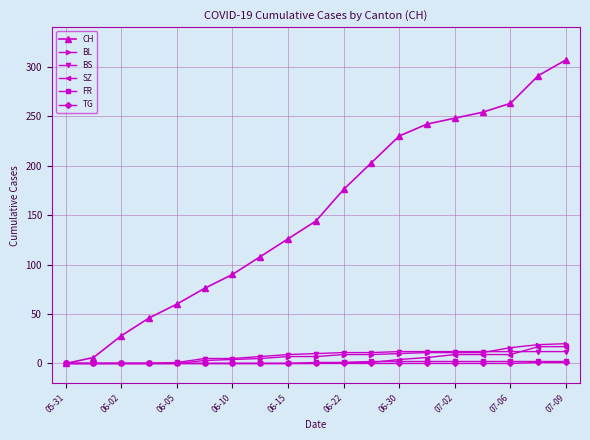

How many data points does each series have?

19